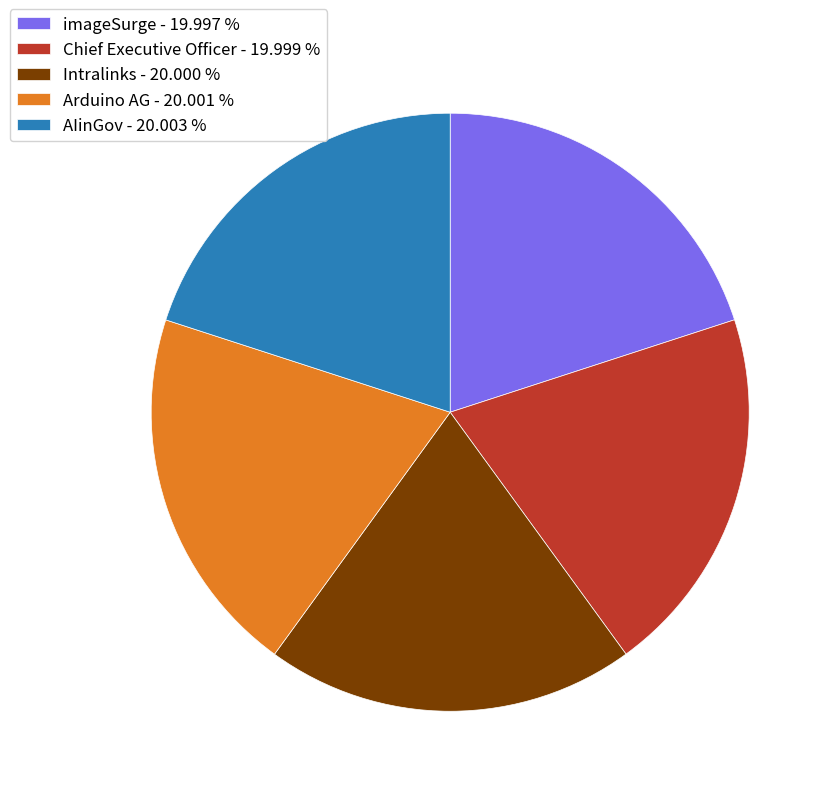

Do AIinGov - 20.003 % and Arduino AG - 20.001 % together represent more than half of the pie?

No